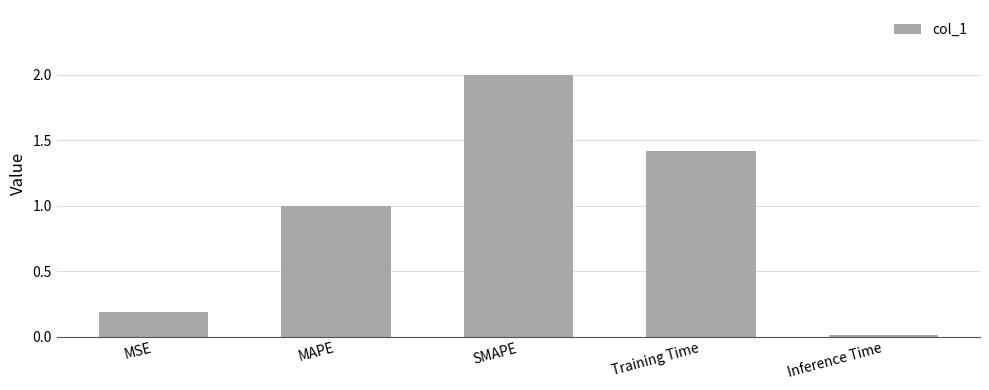

At which category does the chart reach its minimum across all series?

Inference Time